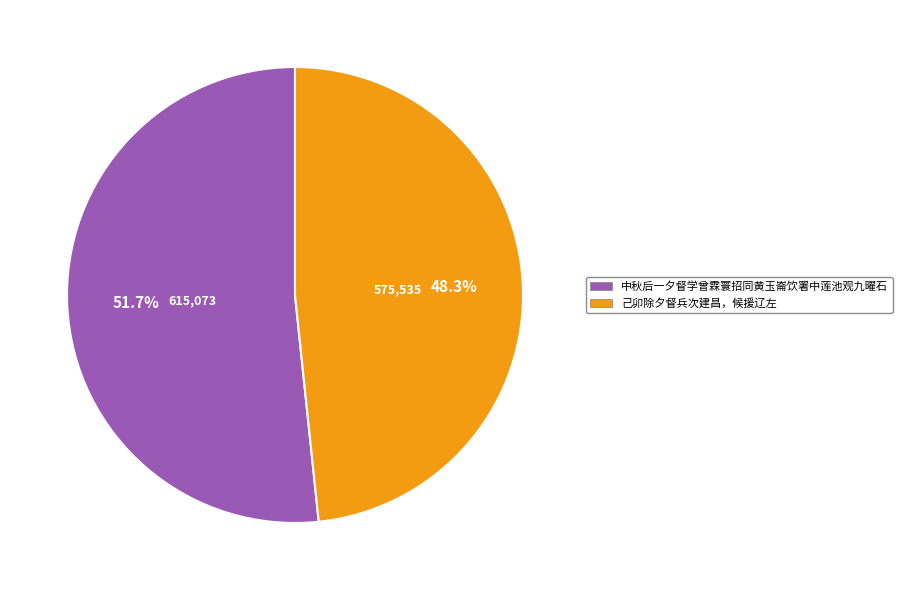

What is the majority slice?

中秋后一夕督学曾霖寰招同黄玉崙饮署中莲池观九曜石